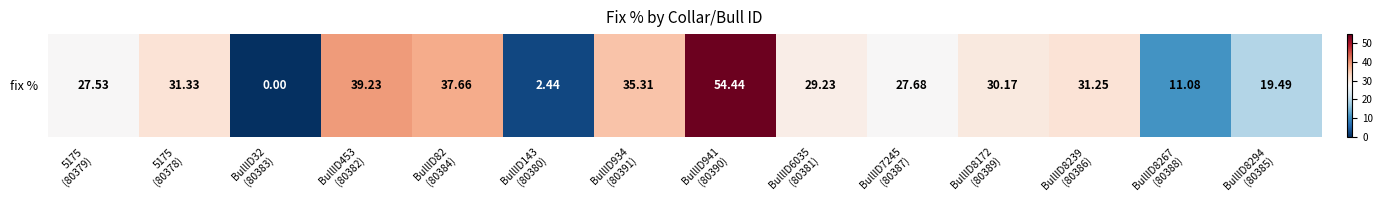

Reading right to left, list all the values displayed in this chart.

19.5	11.1	31.2	30.2	27.7	29.2	54.4	35.3	2.4	37.7	39.2	0.0	31.3	27.5